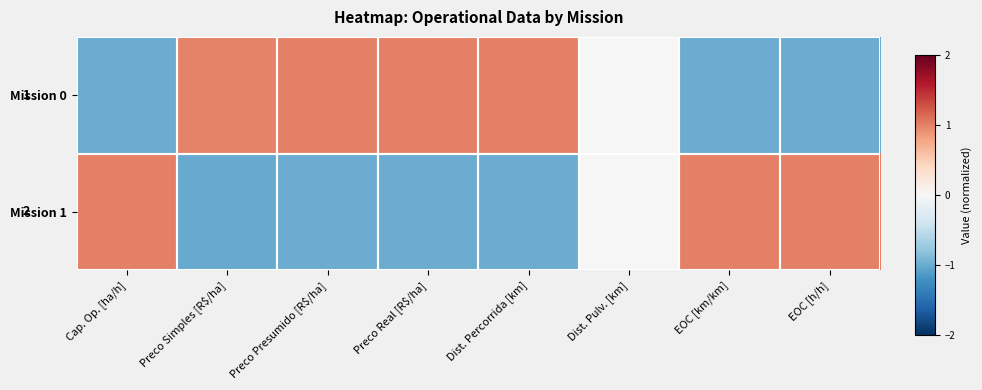

True or false: Mission 0 has a value of 1.3 at Dist. Percorrida [km].

False